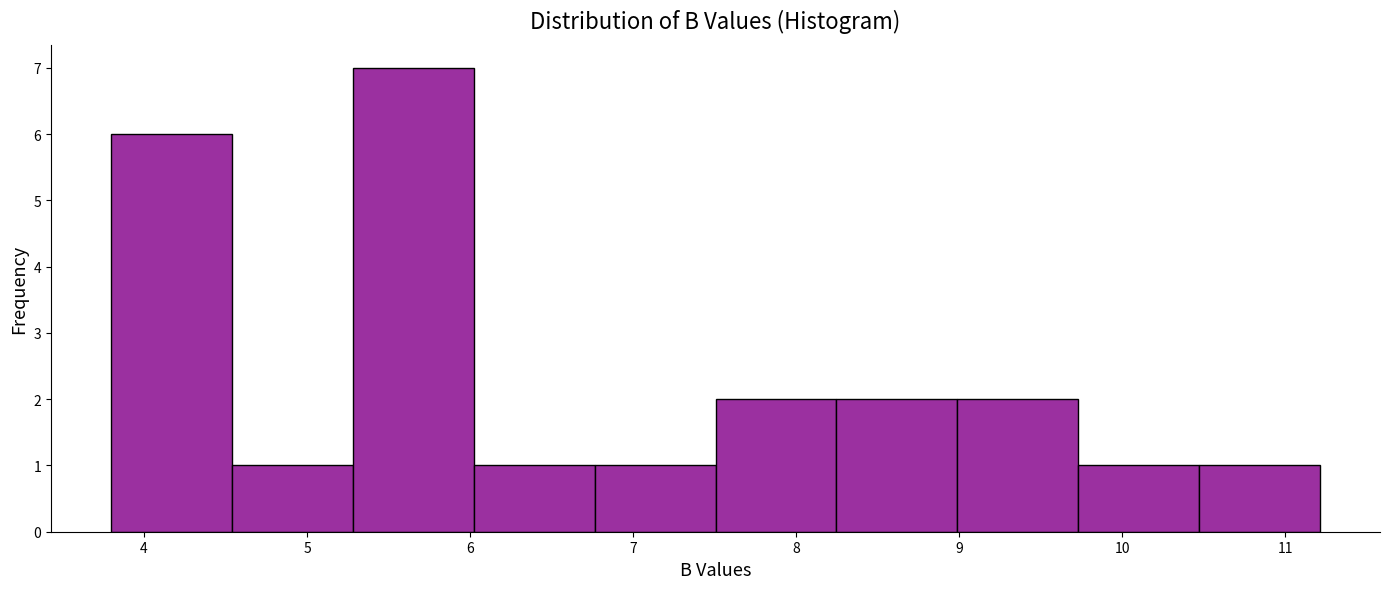

Over which range of the x-axis is the bar tallest?

5.3 to 6.0